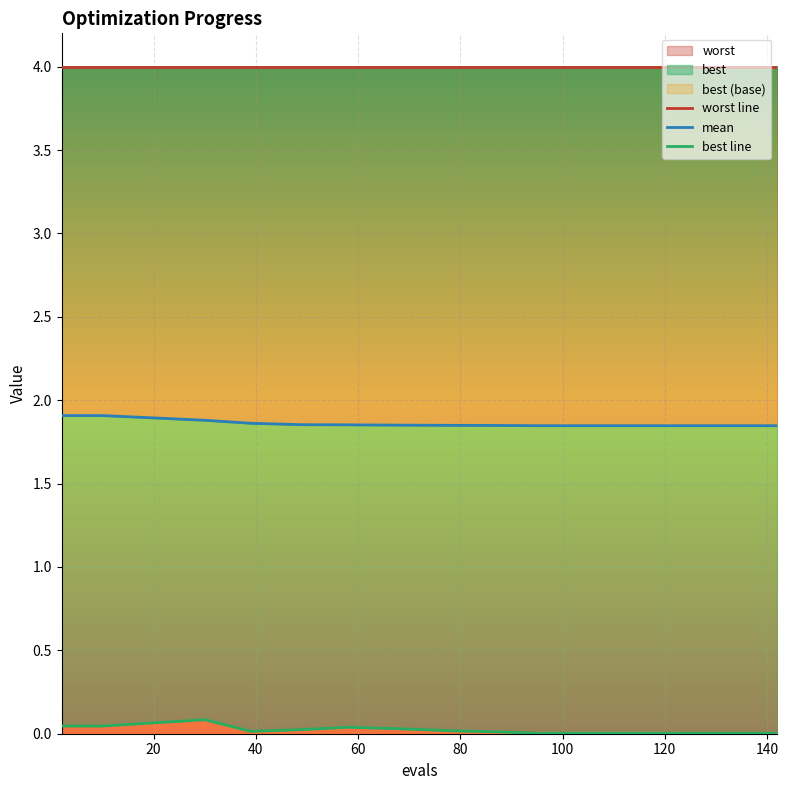

What is the value of the mean point at the 8th from the left?

1.9